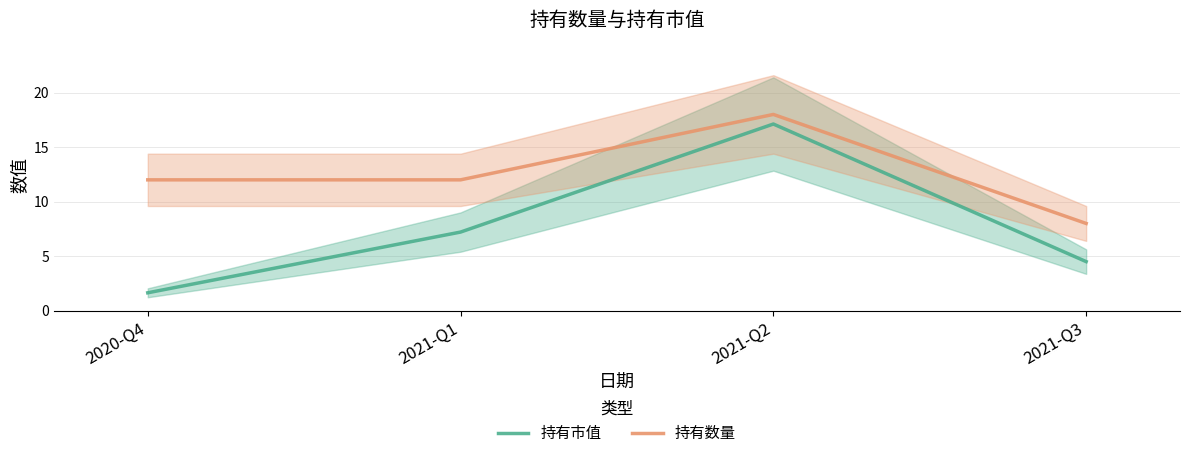

Which label corresponds to the largest value in the chart?

2021-Q2